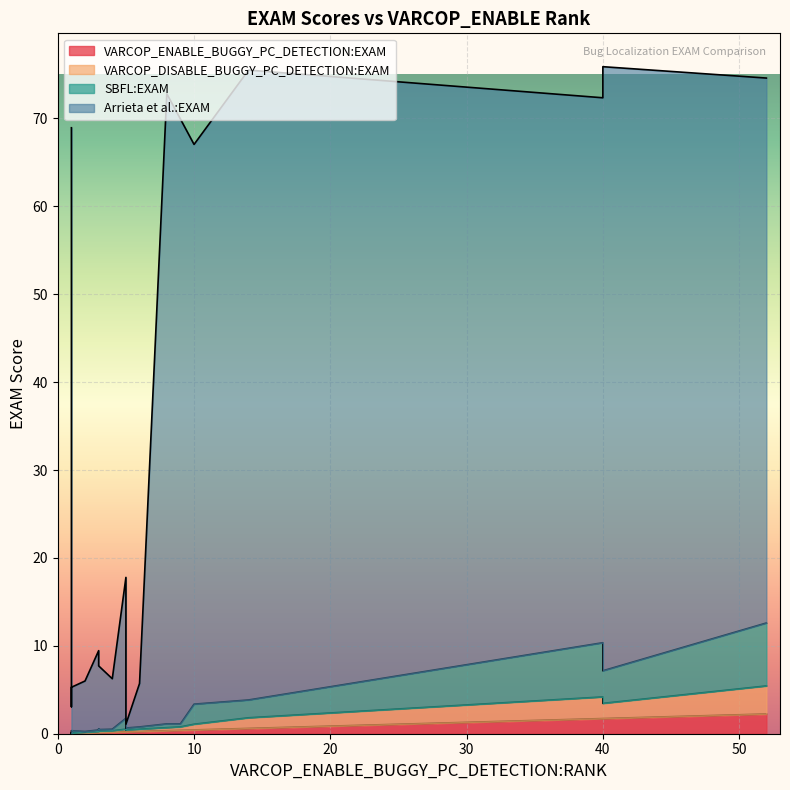

Which series changed the most between 5 and 14?

Arrieta et al.:EXAM